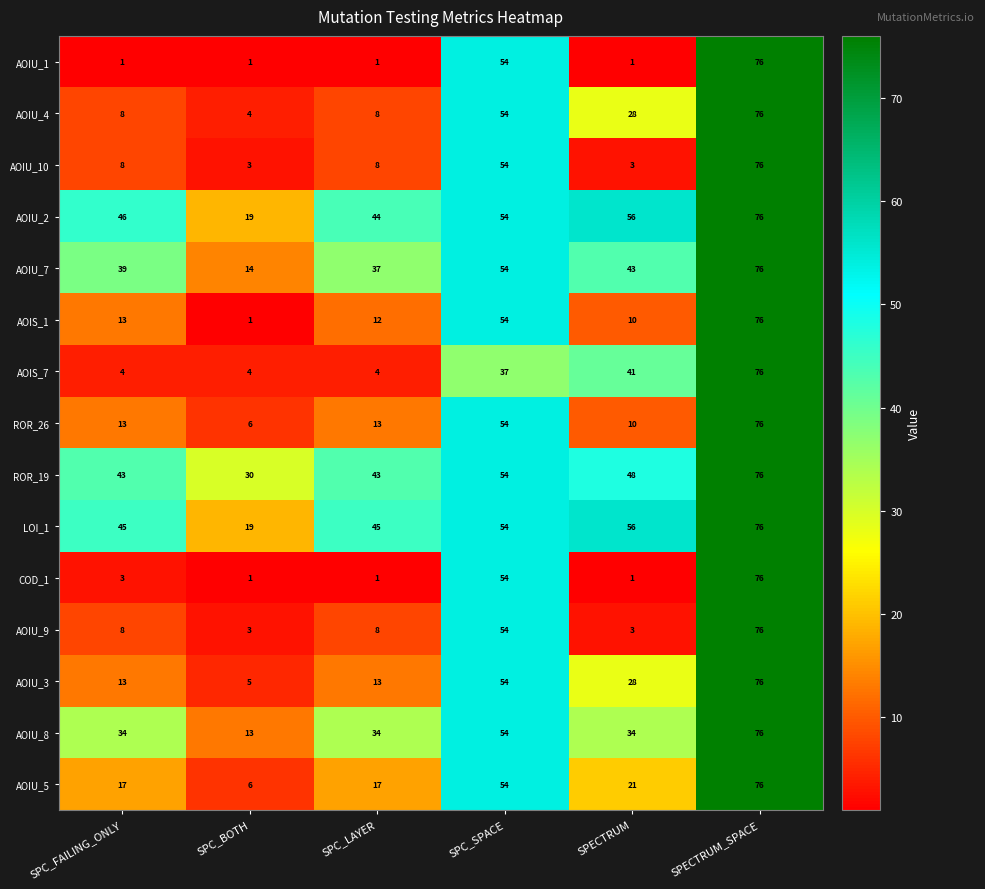

What is the sum of all AOIU_10 values?

152